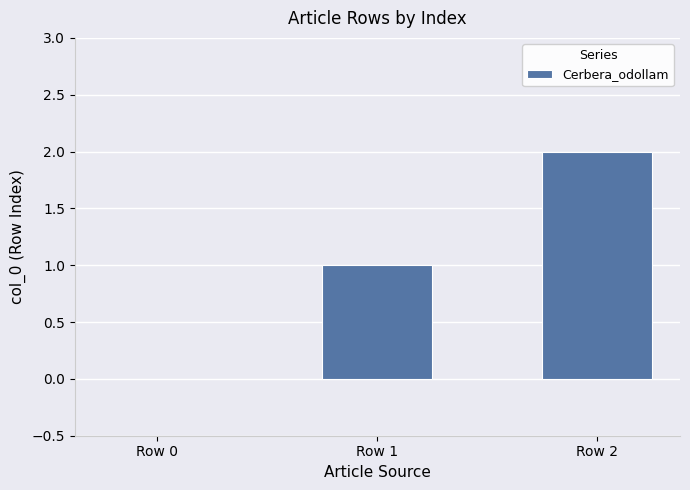

Is it true that the value at Row 2 is 2?

True